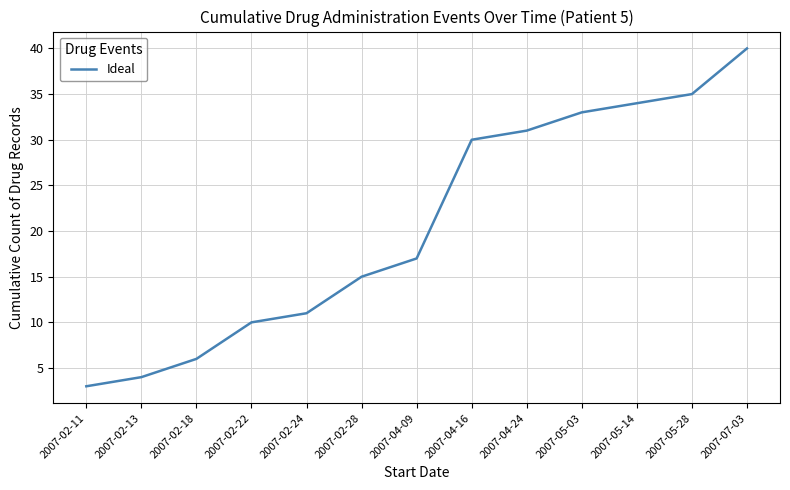

Reading left to right, extract all data points from this chart.

3	4	6	10	11	15	17	30	31	33	34	35	40